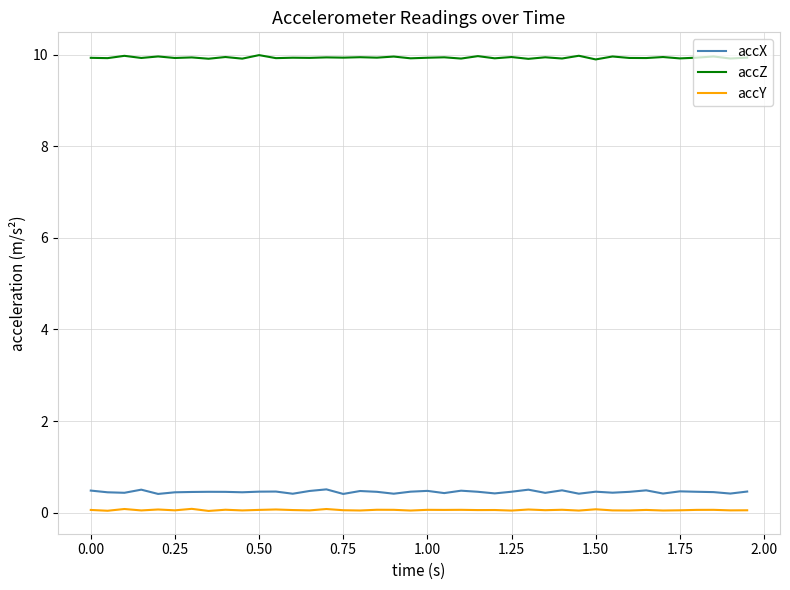

Which series has the largest total across all categories?

accZ